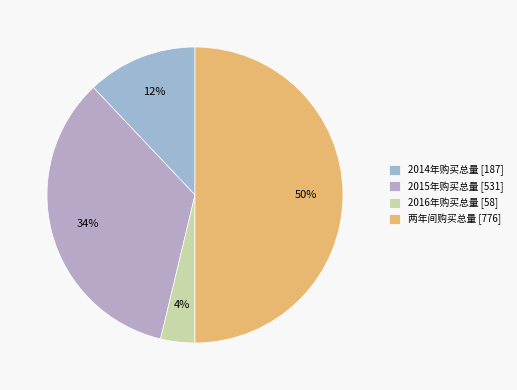

Is there a majority slice in this chart?

No